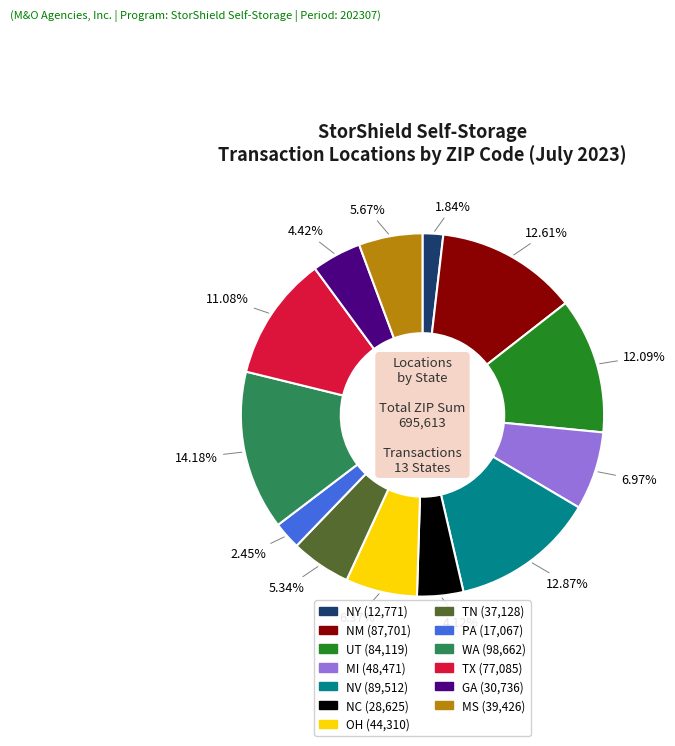

To the nearest percent, what is the average slice percentage?

8%